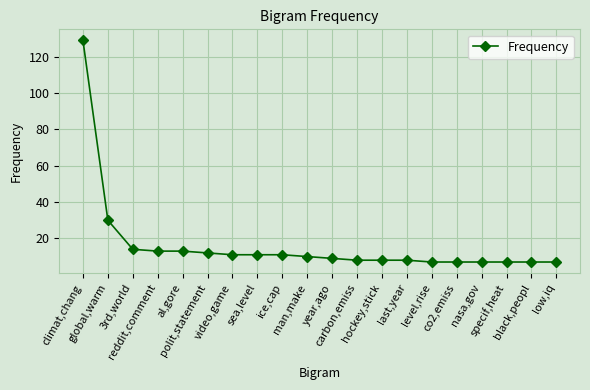

What is the difference between the maximum and minimum values?

122